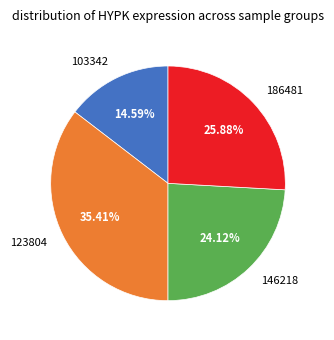

Rank the categories by value from highest to lowest.

123804, 186481, 146218, 103342